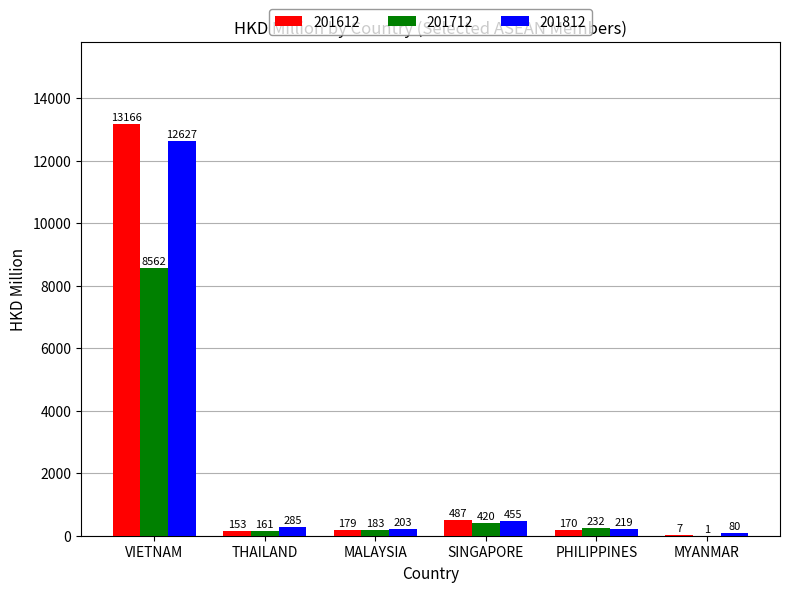

Which series changed the most between MALAYSIA and SINGAPORE?

201612